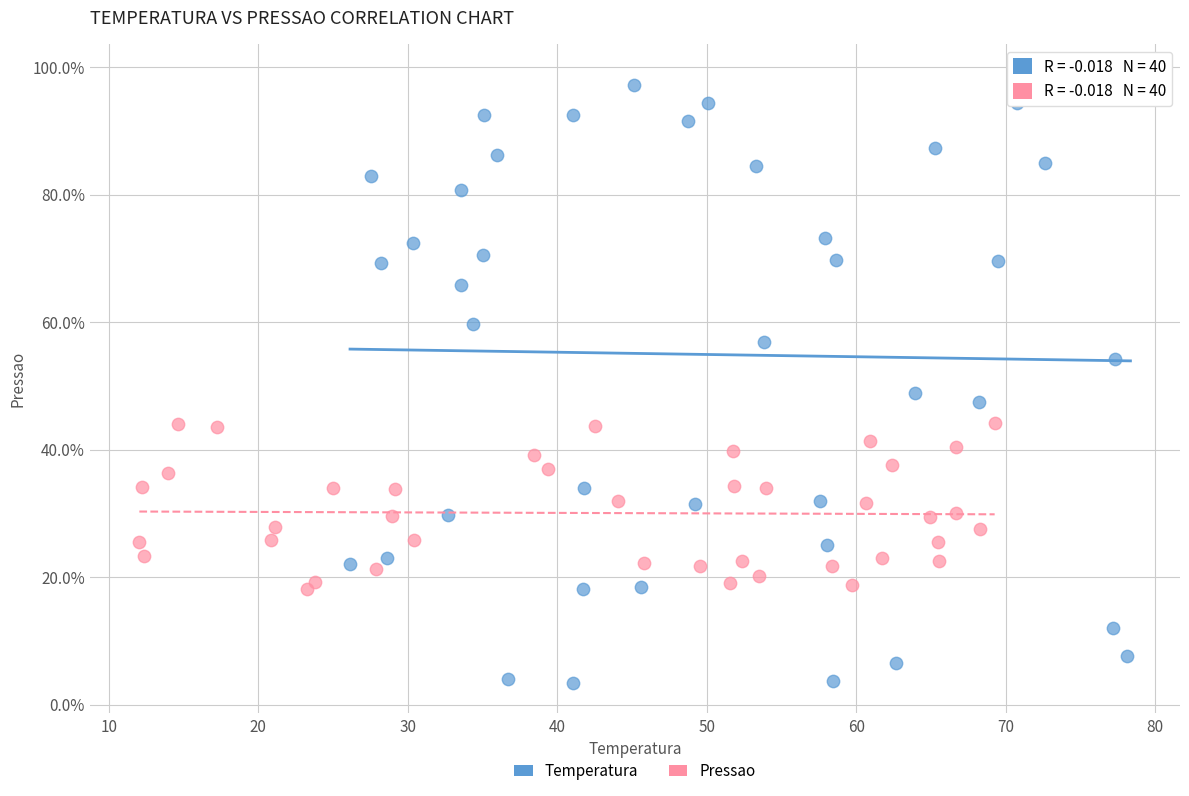

What are all the series names shown in the legend?

Temperatura, Pressao